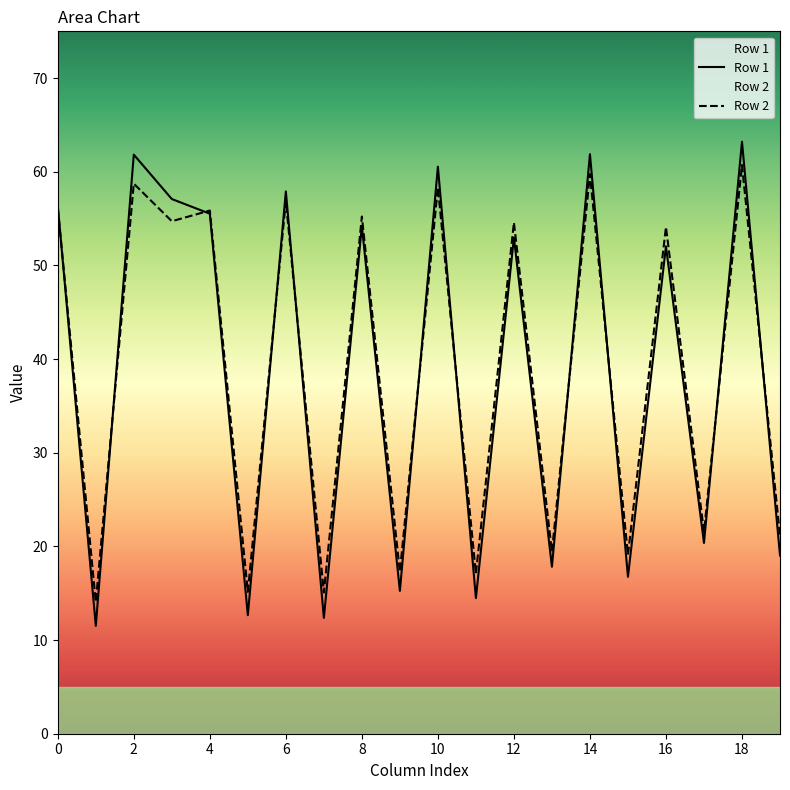

What is the greatest value displayed?

63.2